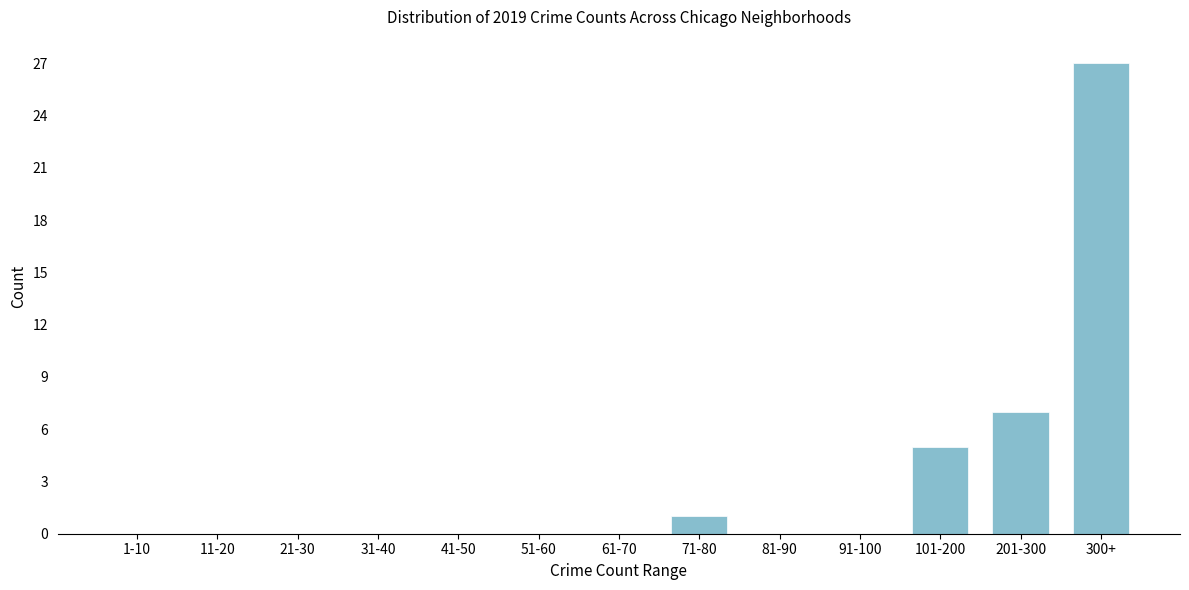

Reading left to right, list all the values displayed in this chart.

1-10=0	11-20=0	21-30=0	31-40=0	41-50=0	51-60=0	61-70=0	71-80=1	81-90=0	91-100=0	101-200=5	201-300=7	300+=27